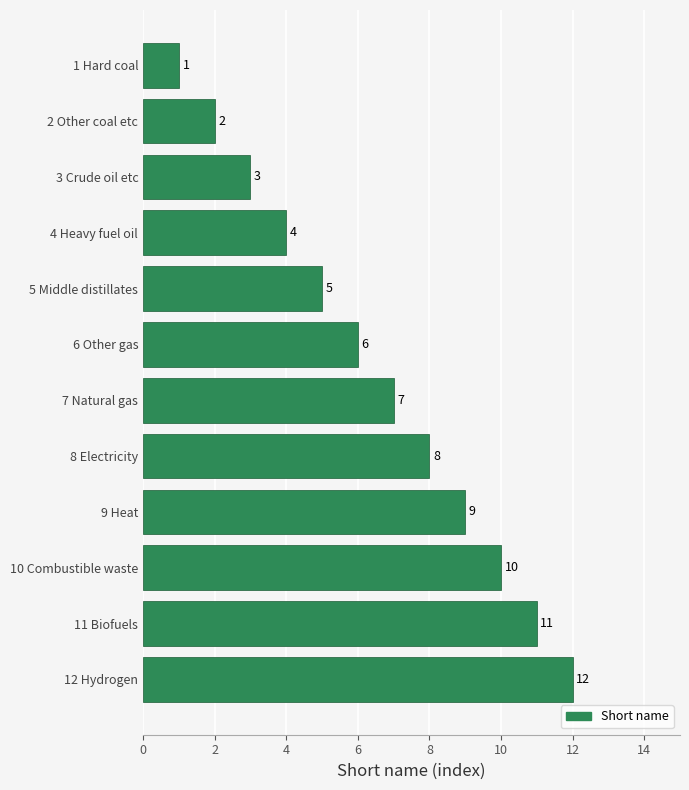

Reading bottom to top, what are all the values shown in this chart?

12	11	10	9	8	7	6	5	4	3	2	1